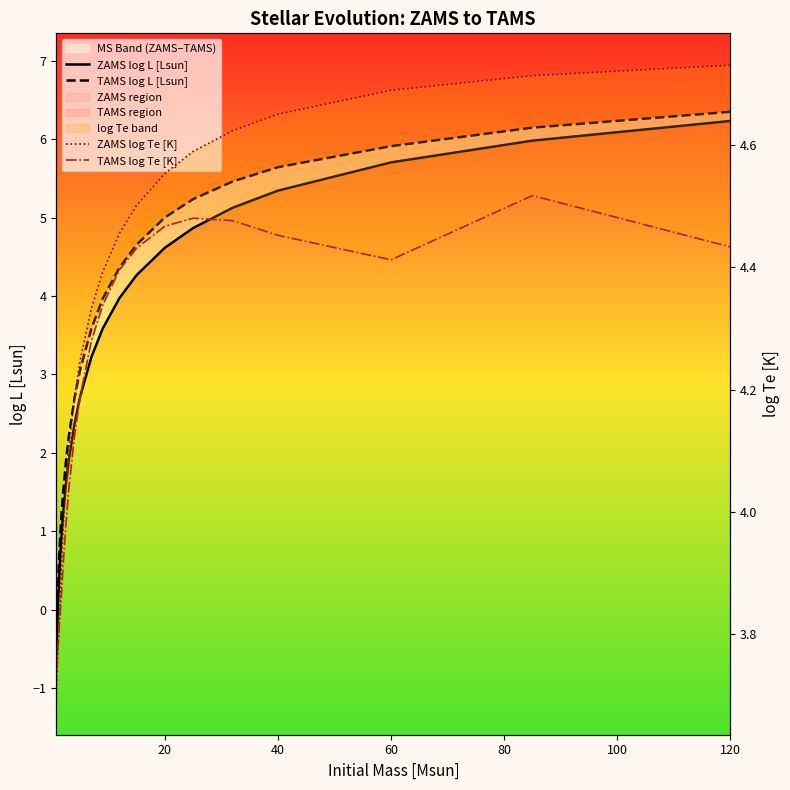

How many times do TAMS log Te [K] and ZAMS log Te [K] cross each other?

1